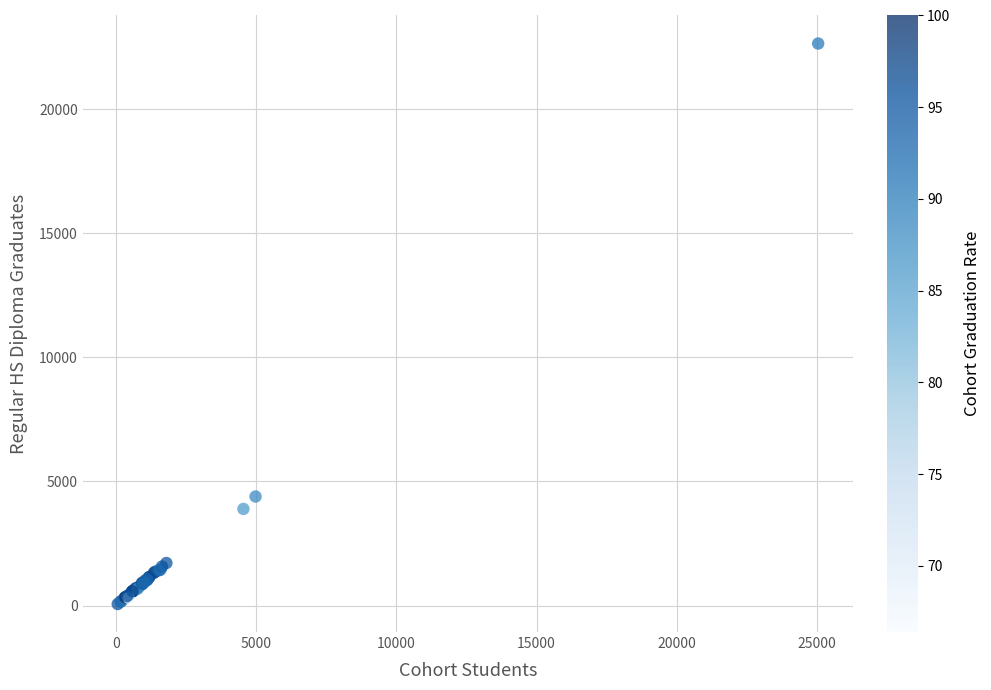

What Y value in the scatter plot is closest to 11353?

4392